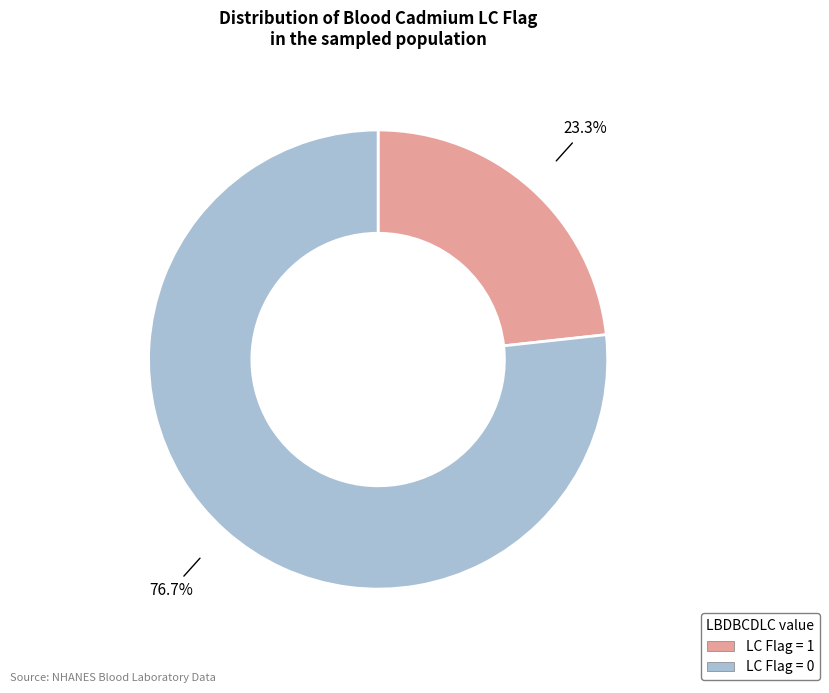

Is there any slice that represents more than half of the pie?

Yes